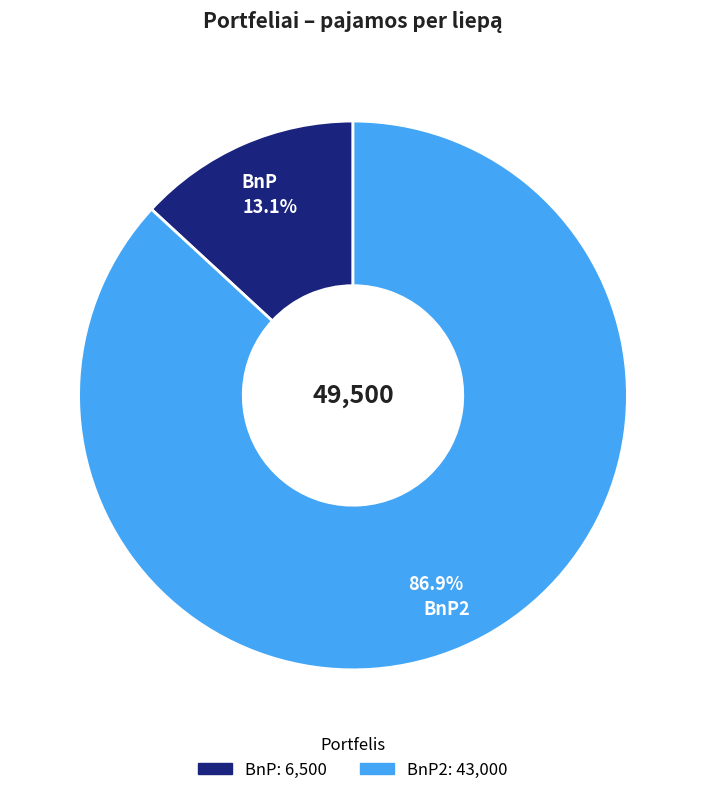

Is it true that BnP2 is 74% of the pie?

False